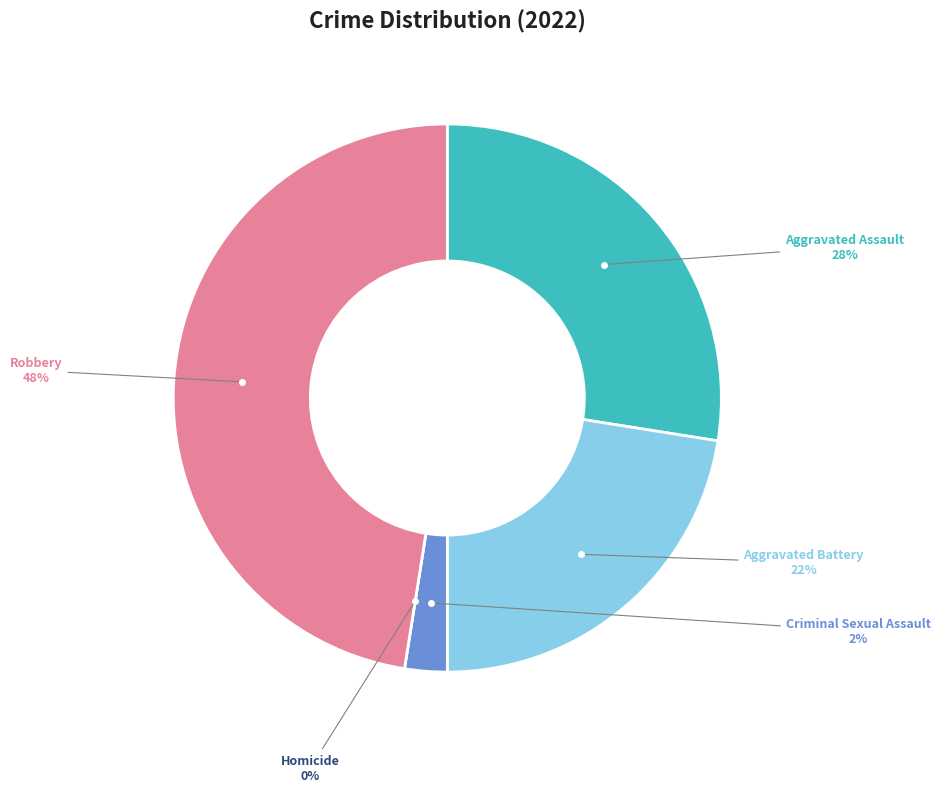

What is the largest slice in the pie chart?

Robbery